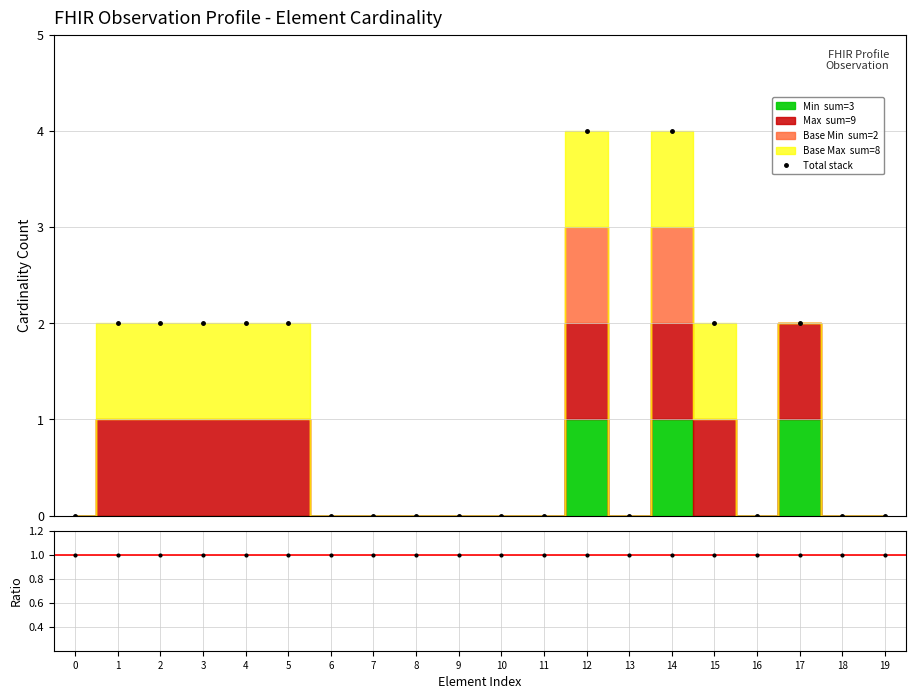

True or false: Total stack has more than 2 points higher than both neighbors.

True